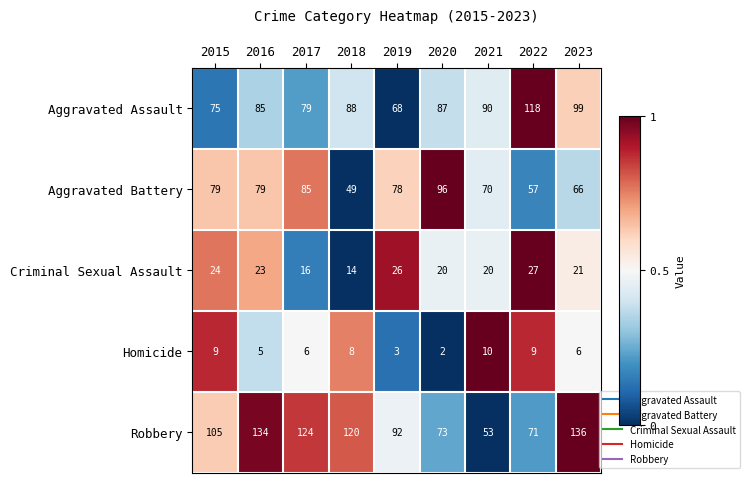

Which series has the largest range (max minus min)?

Robbery